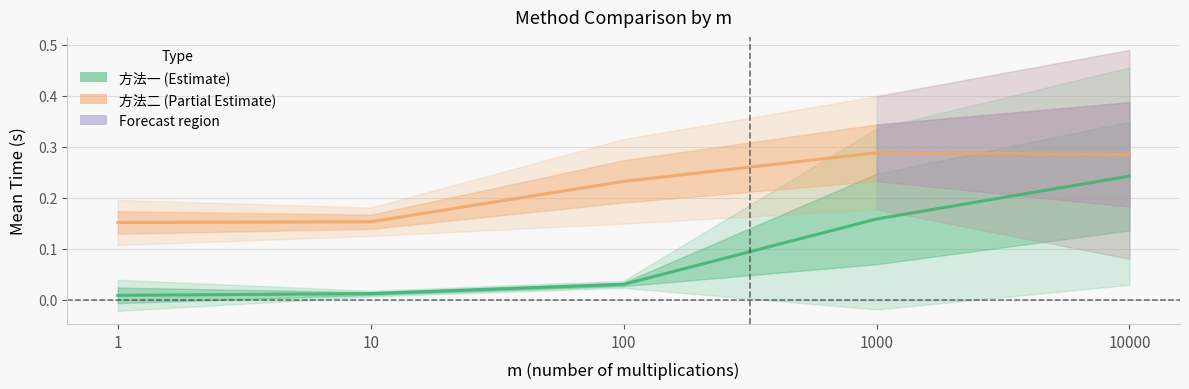

Between 10000 and 1000, which is larger?

10000